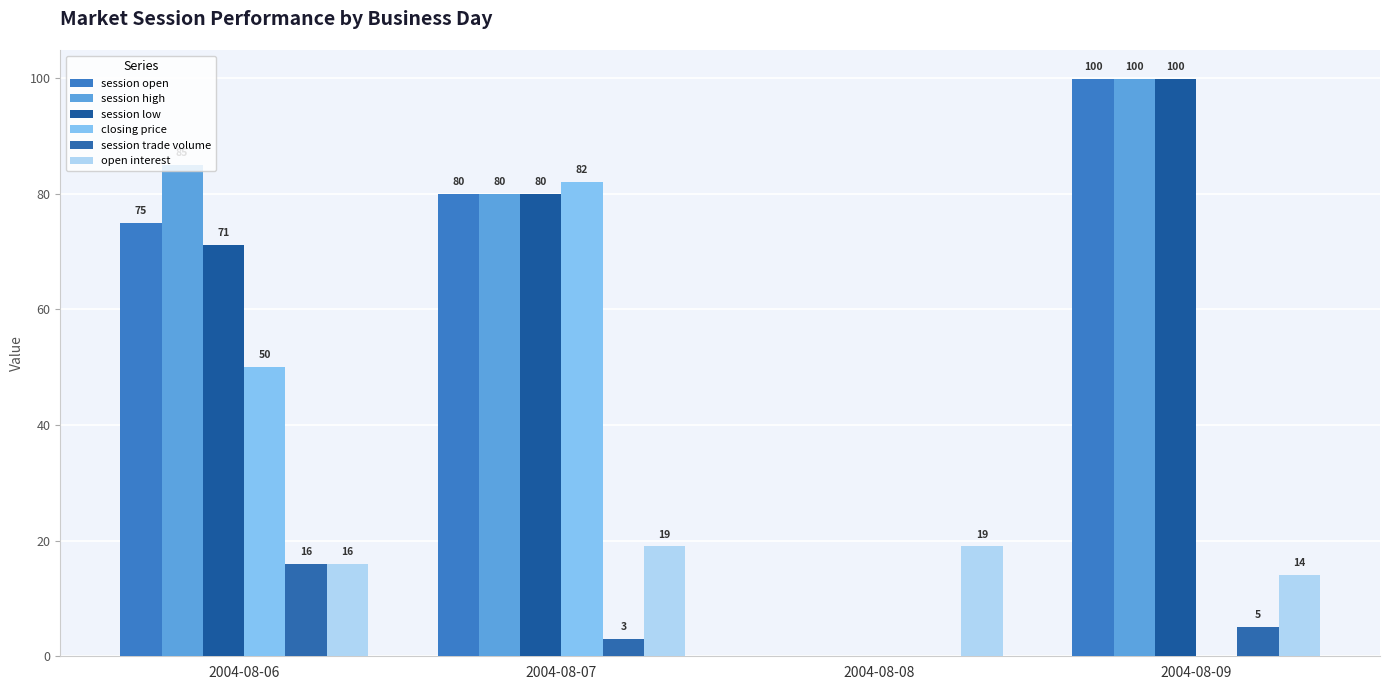

The value of closing price at 2004-08-07 is 82.0. True or false?

True